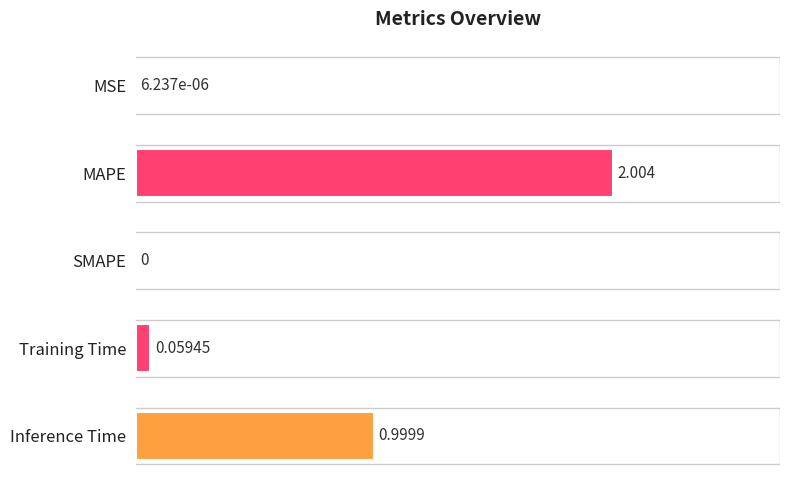

Does the chart contain stacked bars?

No